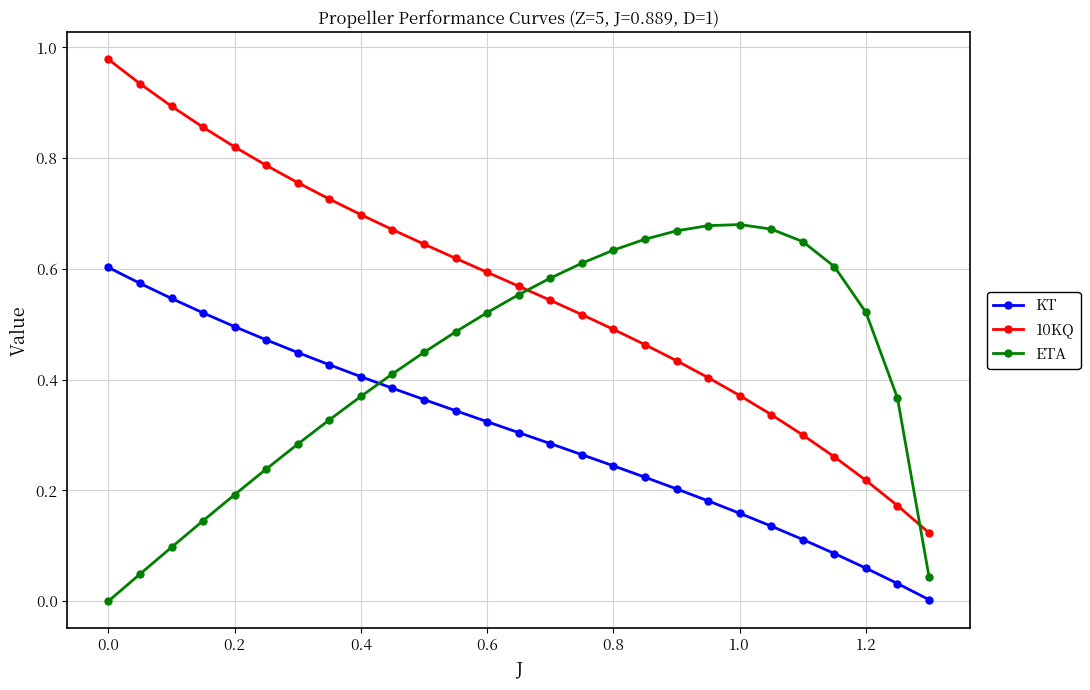

Which series has the largest total across all categories?

10KQ